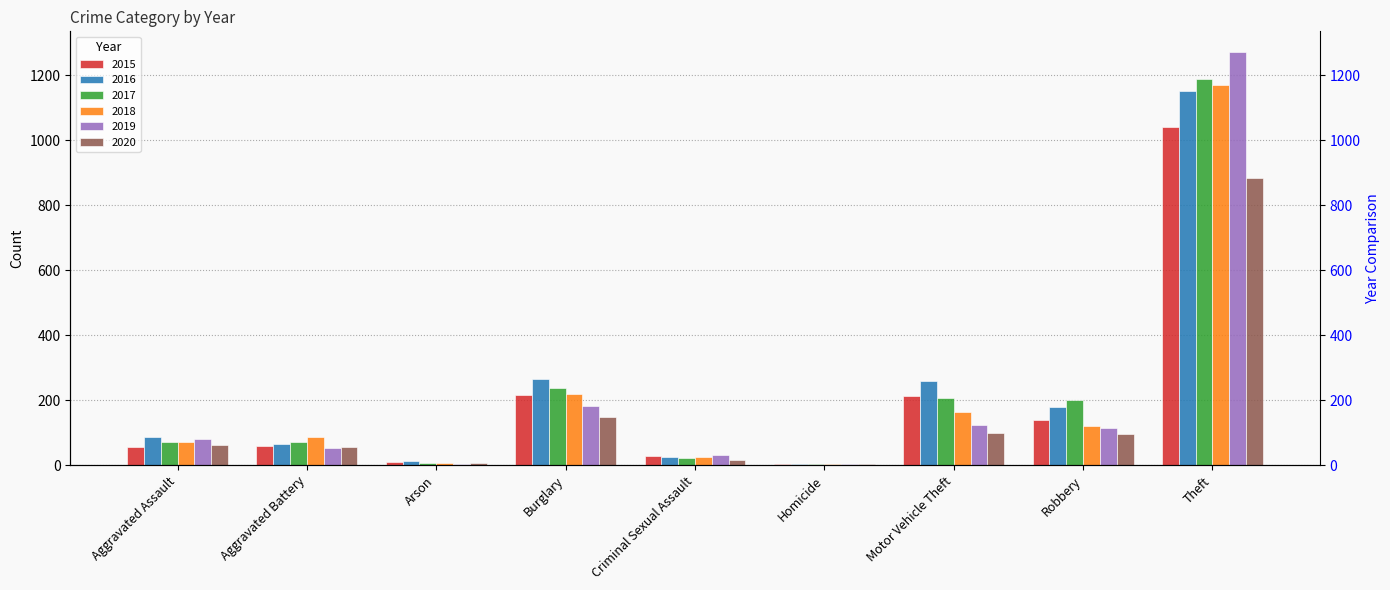

What is the label of the 9th bar from the right?

Aggravated Assault